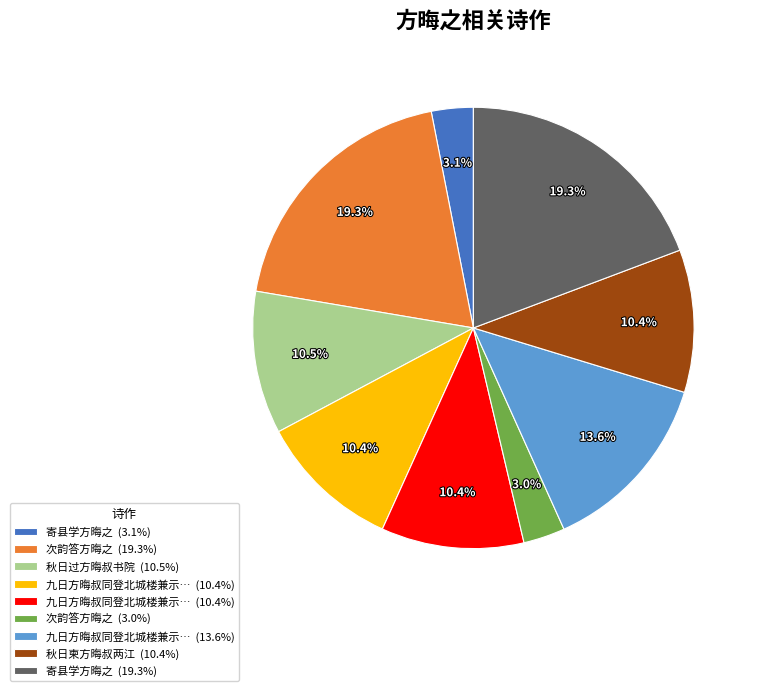

Does any single category account for the majority?

No